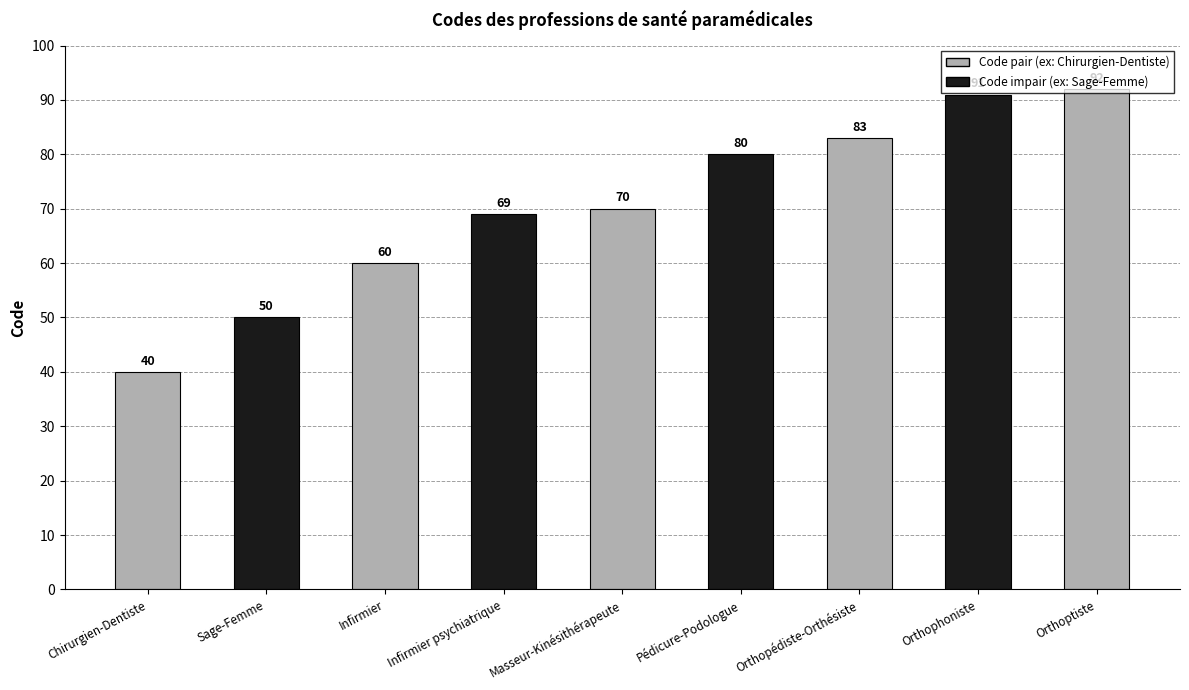

What is the difference between the second highest and minimum values?

51